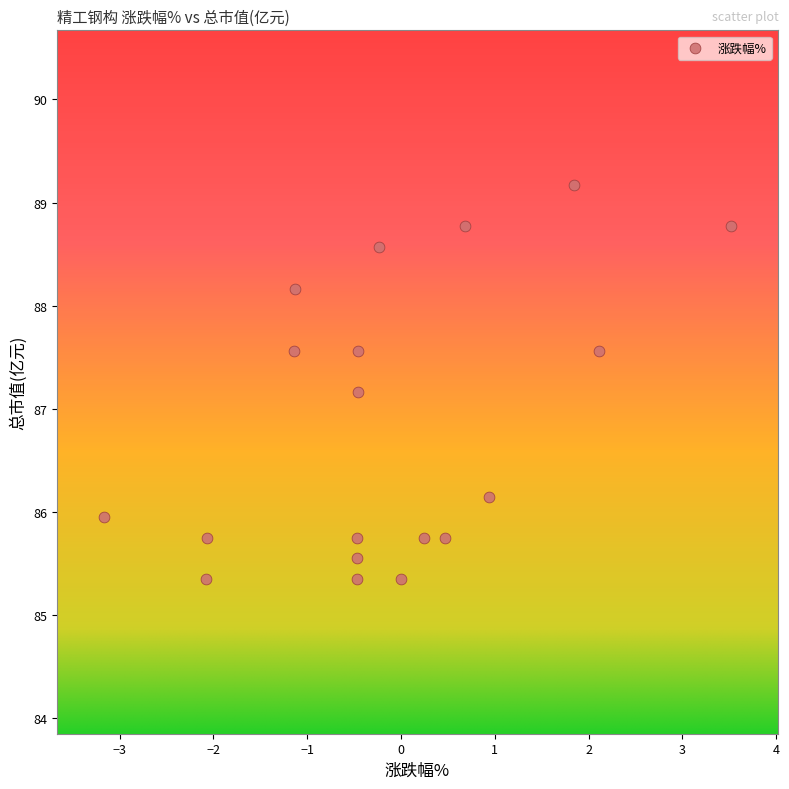

What is the range of X values (max minus min)?

6.7